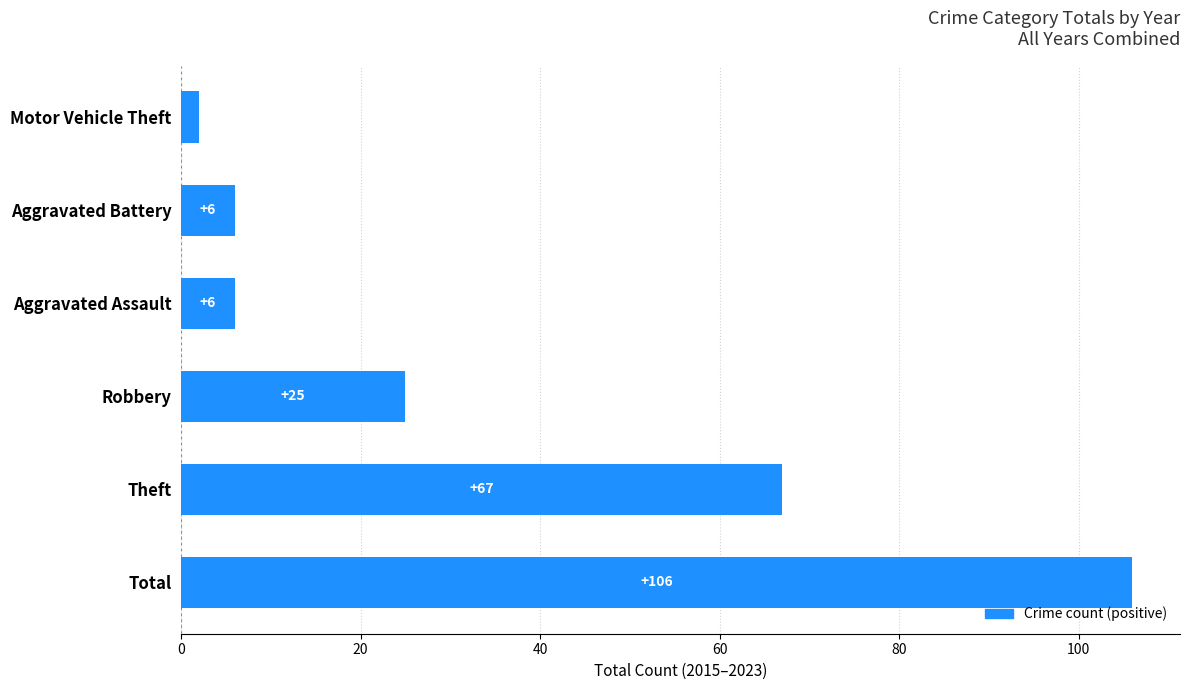

The chart shows a value of 8 at Robbery. True or false?

False